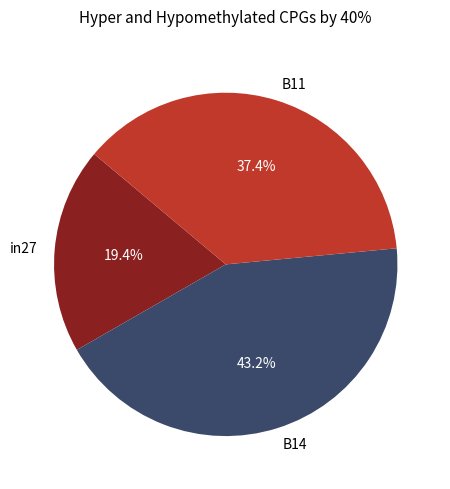

Which has a higher value, in27 or B11?

B11